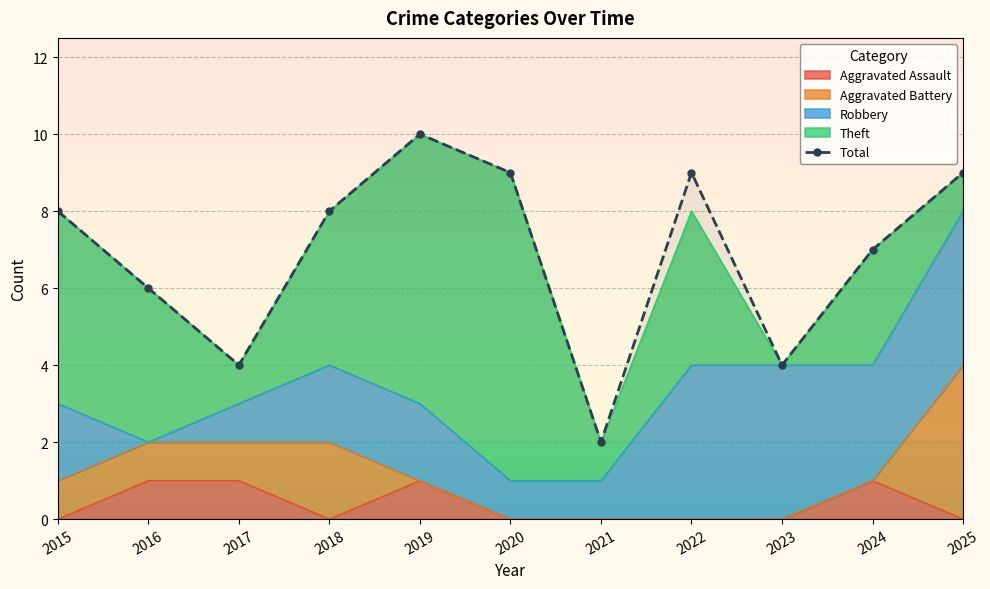

Approximately how many times larger is the value at 2016 compared to 2018?

0.8